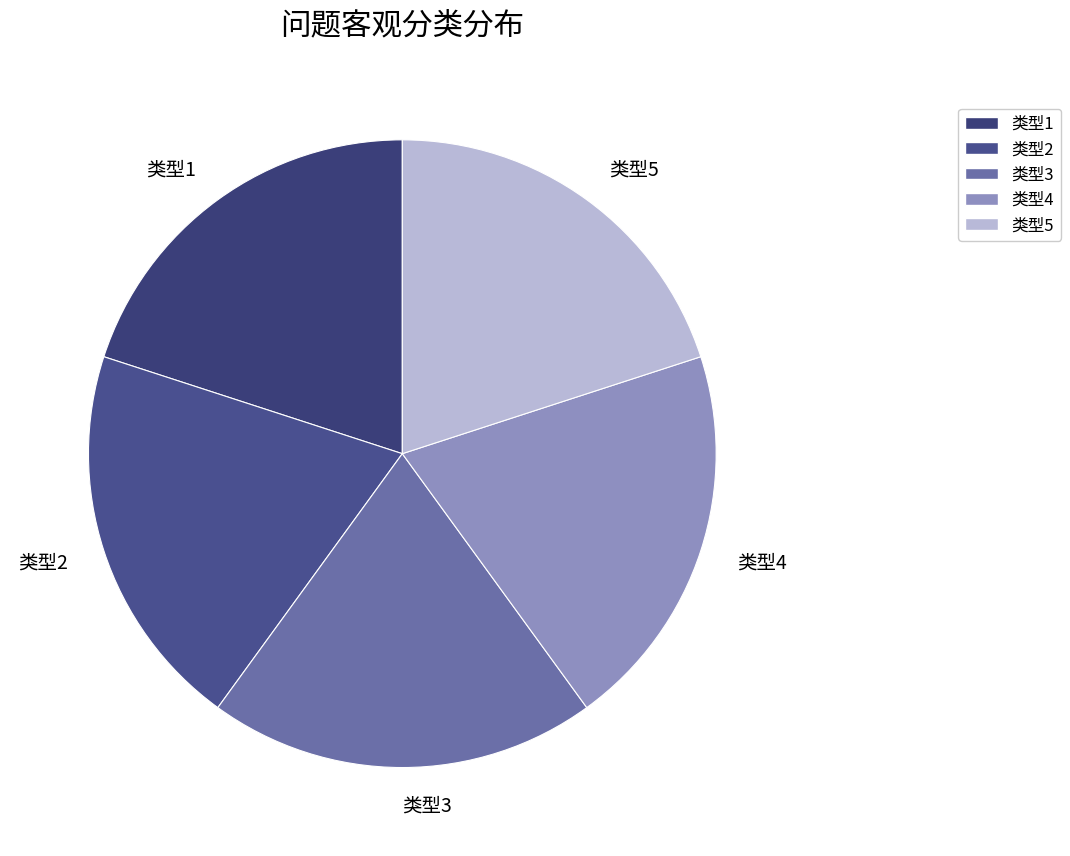

Is the sum of 类型4 and 类型2 greater than half?

No